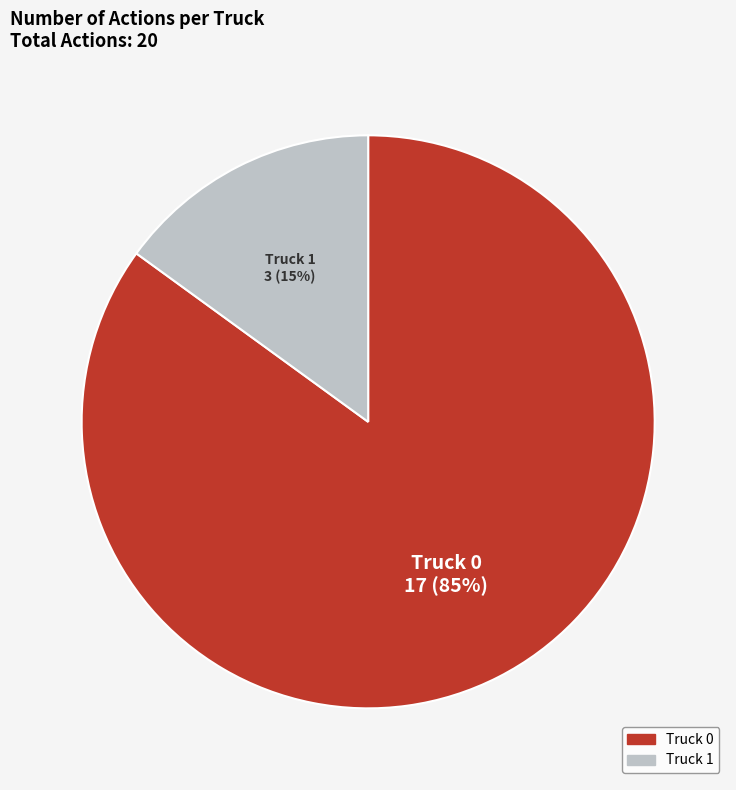

To the nearest percent, what is the combined percentage of Truck 0 and Truck 1?

100%